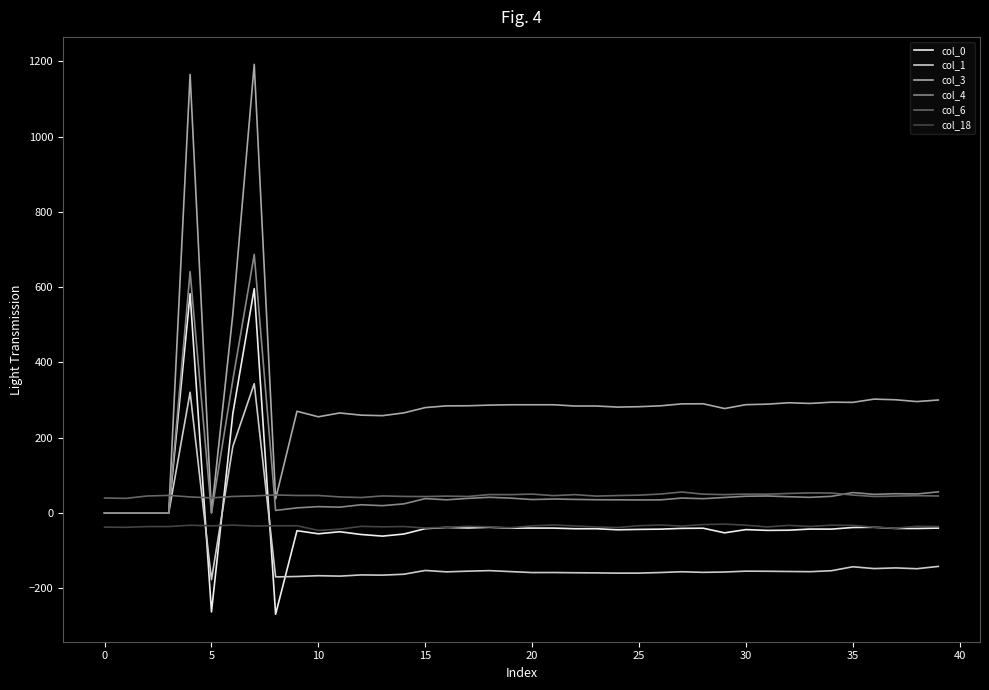

What is the smallest value displayed?

-269.3